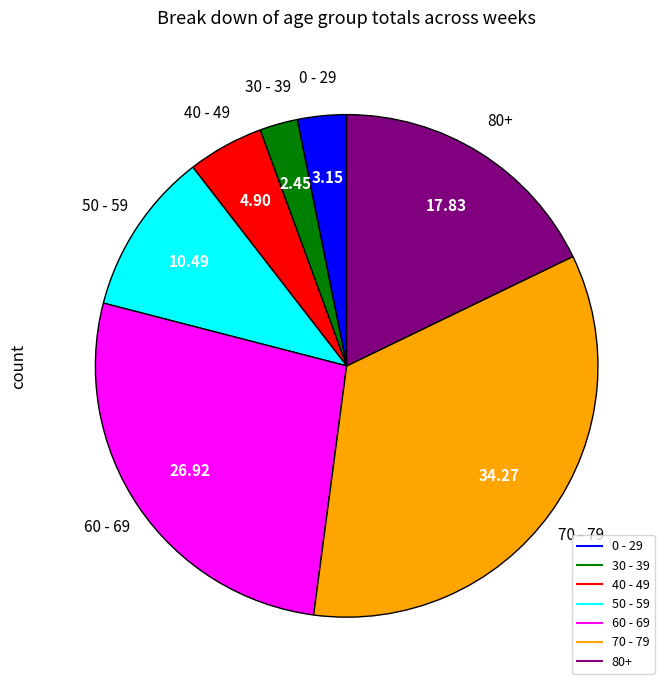

Which has a higher value, 80+ or 40 - 49?

80+